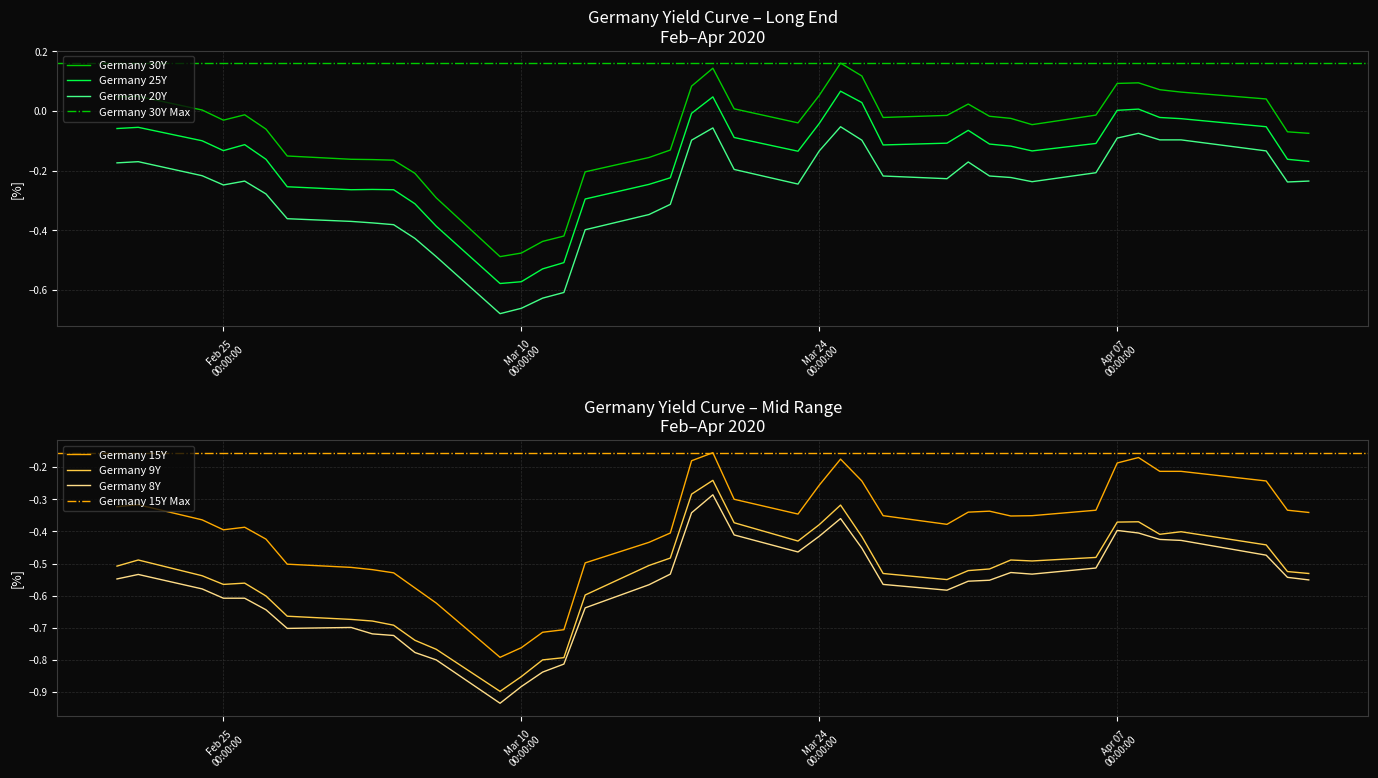

True or false: Germany 25Y and Germany 30Y cross at least once.

False